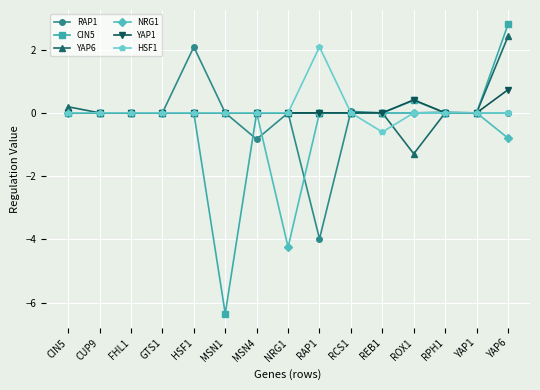

The NRG1 series shows -2.0 at MSN1. True or false?

False